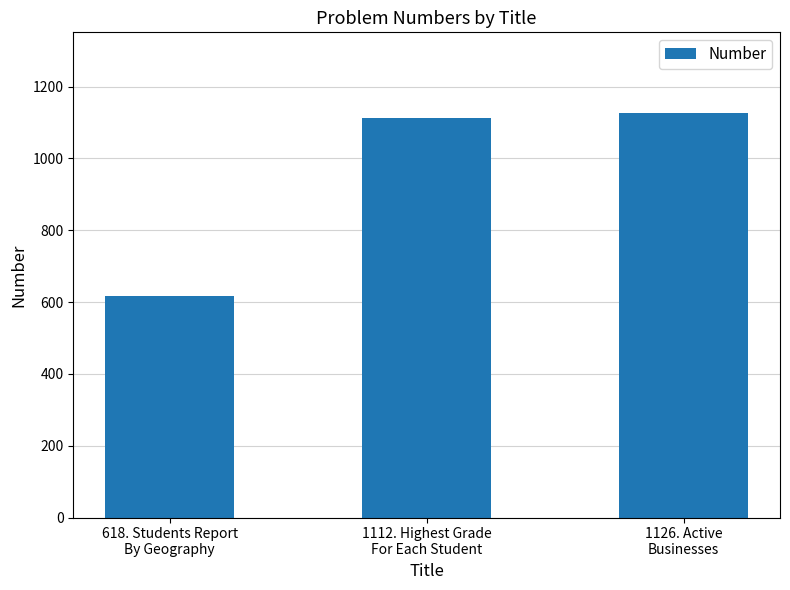

Read the value at 1112. Highest Grade
For Each Student, to the nearest 100.

1100